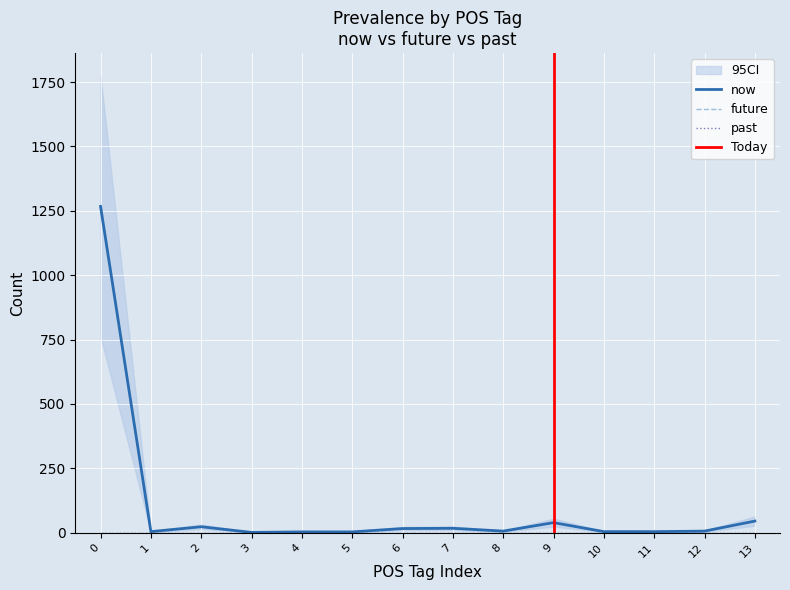

Where does the now series first go above 6?

0